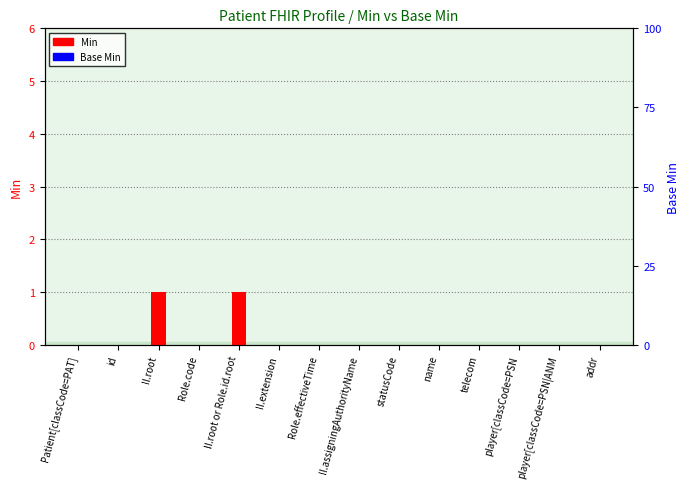

Reading left to right, extract all data points from this chart.

Min: Patient[classCode=PAT]=0	id=0	II.root=1	Role.code=0	II.root or Role.id.root=1	II.extension=0	Role.effectiveTime=0	II.assigningAuthorityName=0	statusCode=0	name=0	telecom=0	player[classCode=PSN=0	player[classCode=PSN|ANM=0	addr=0
Base Min: Patient[classCode=PAT]=0	id=0	II.root=0	Role.code=0	II.root or Role.id.root=0	II.extension=0	Role.effectiveTime=0	II.assigningAuthorityName=0	statusCode=0	name=0	telecom=0	player[classCode=PSN=0	player[classCode=PSN|ANM=0	addr=0